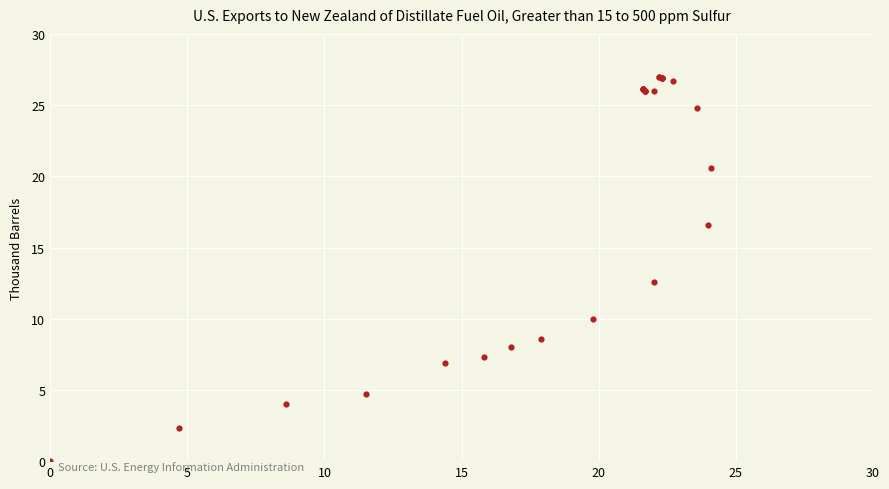

What Y value in the scatter plot is closest to 13?

12.6